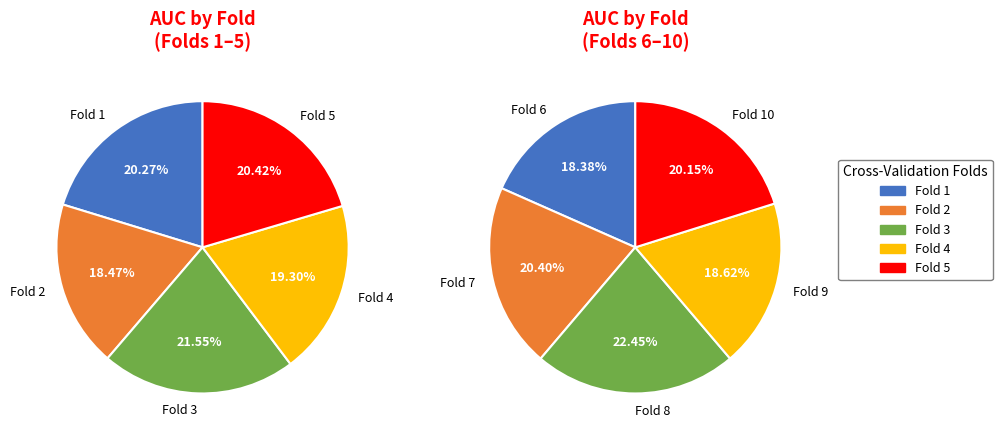

Which category has the smallest portion of the pie?

Fold 2